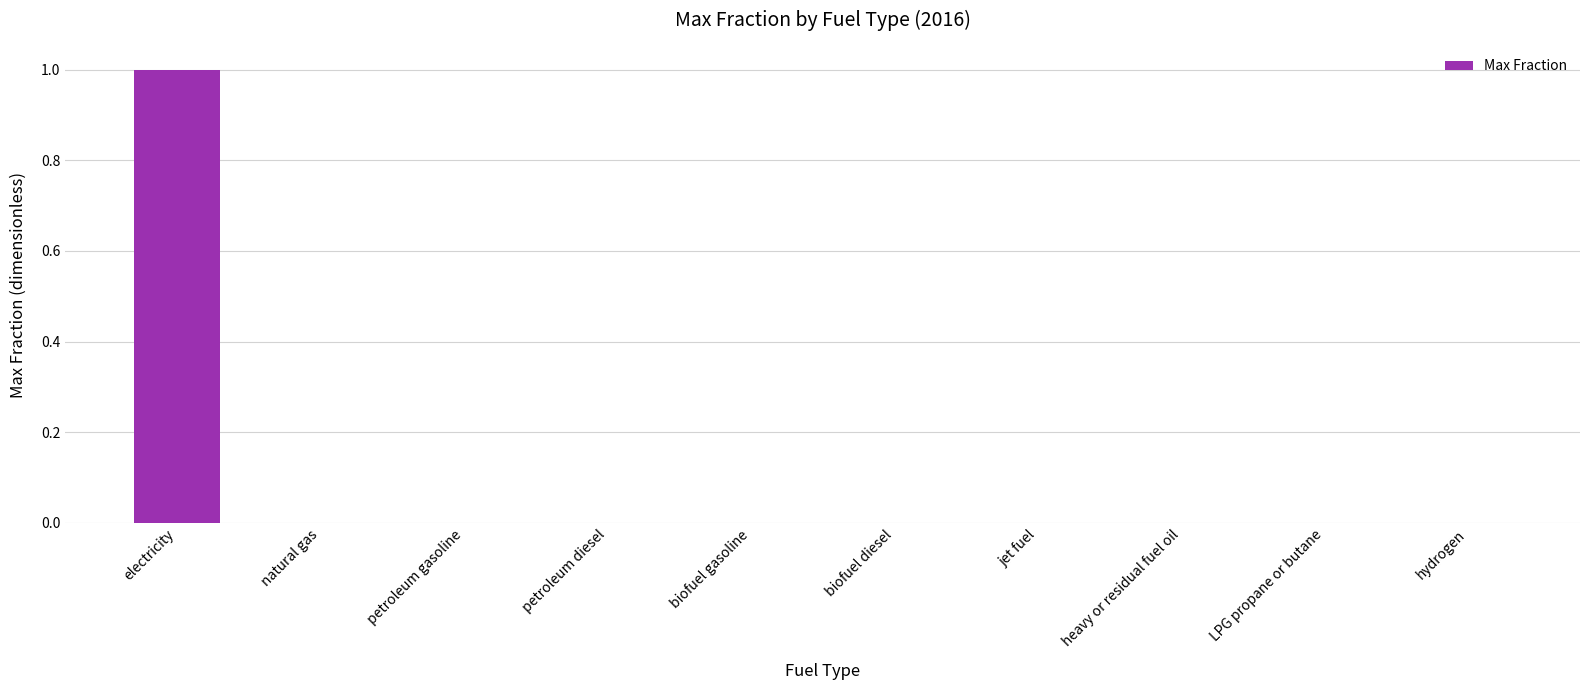

Is it true that the value at biofuel diesel is 0?

True